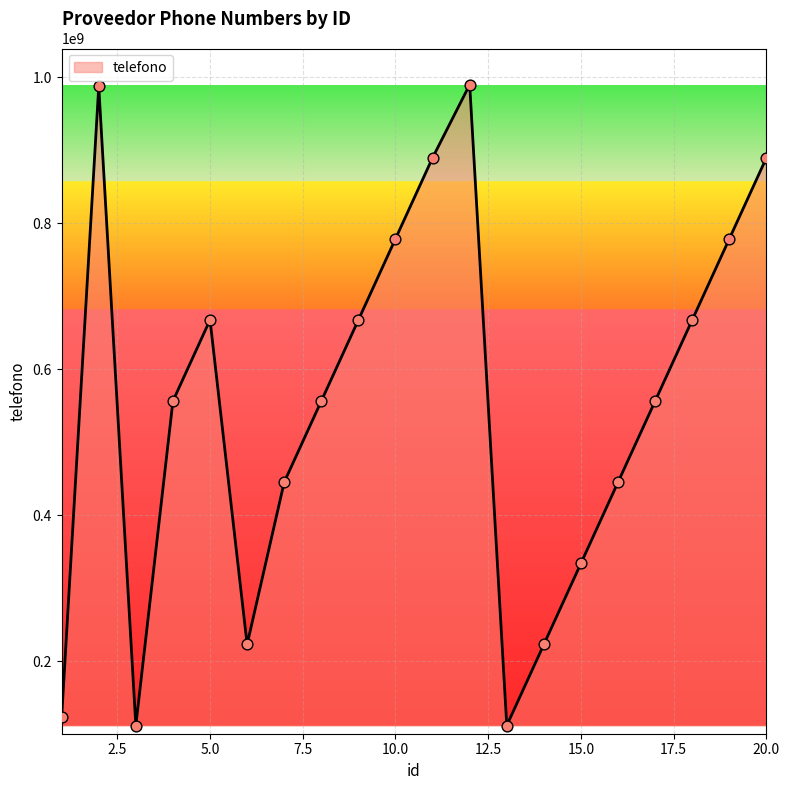

What is the smallest value displayed?

112233445